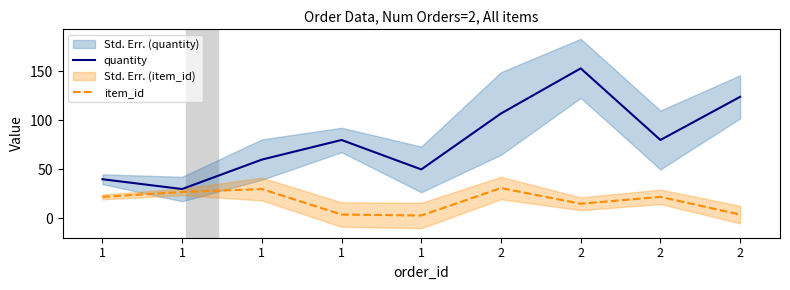

True or false: item_id and quantity intersect in this chart.

False